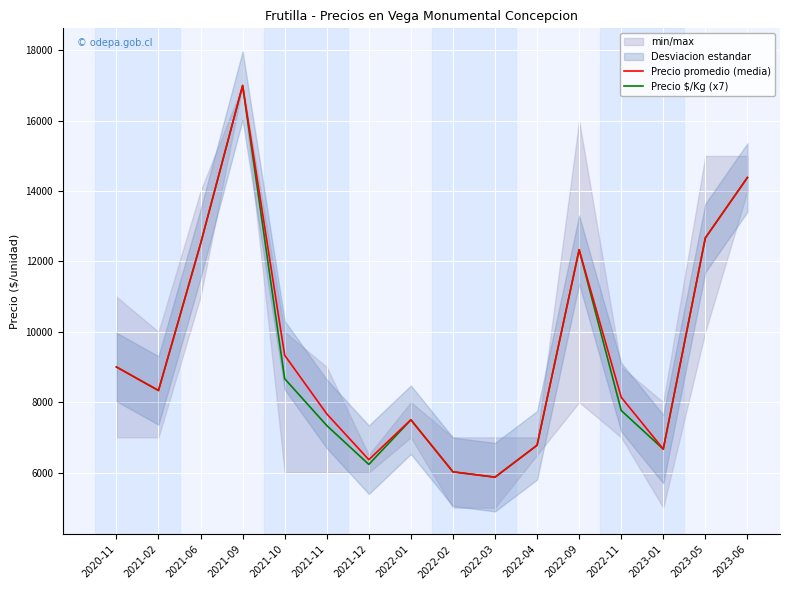

Between which two adjacent categories do Precio $/Kg (x7) and Precio promedio (media) first intersect?

2020-11 and 2021-02